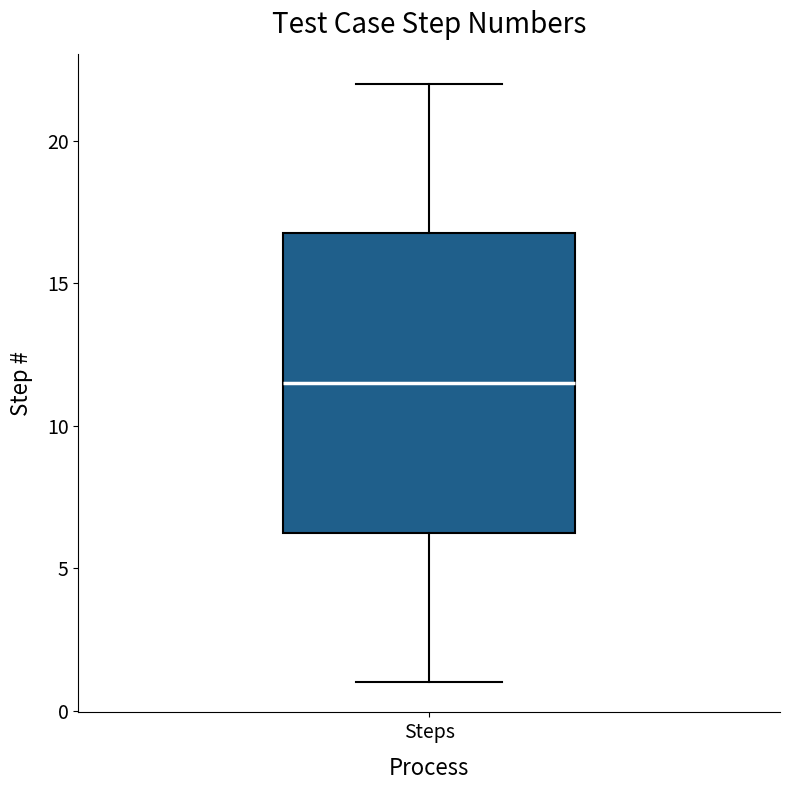

Where does the median line of the box for Steps sit on the y-axis? The values are not printed on the chart, so give them approximately, as read against the axis.

11.5